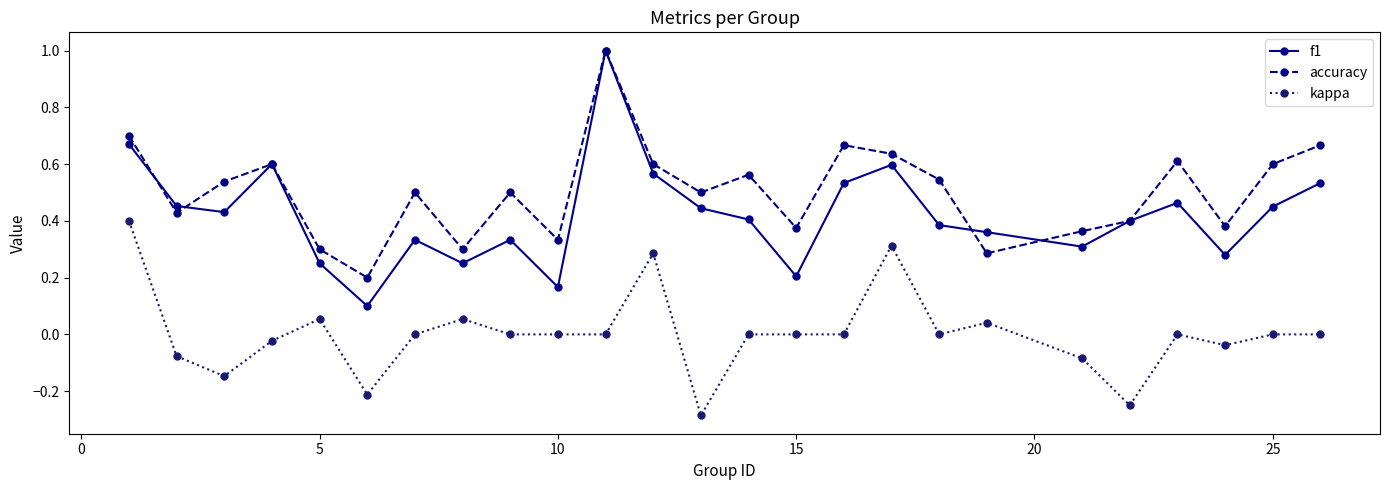

Count the number of data series in this chart.

3